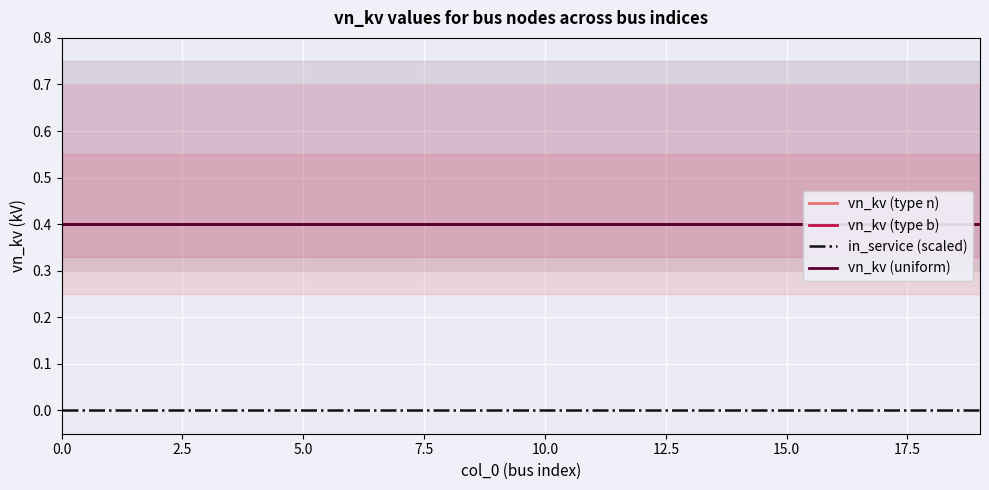

The value of vn_kv (type b) at 17 is 0.4. True or false?

True